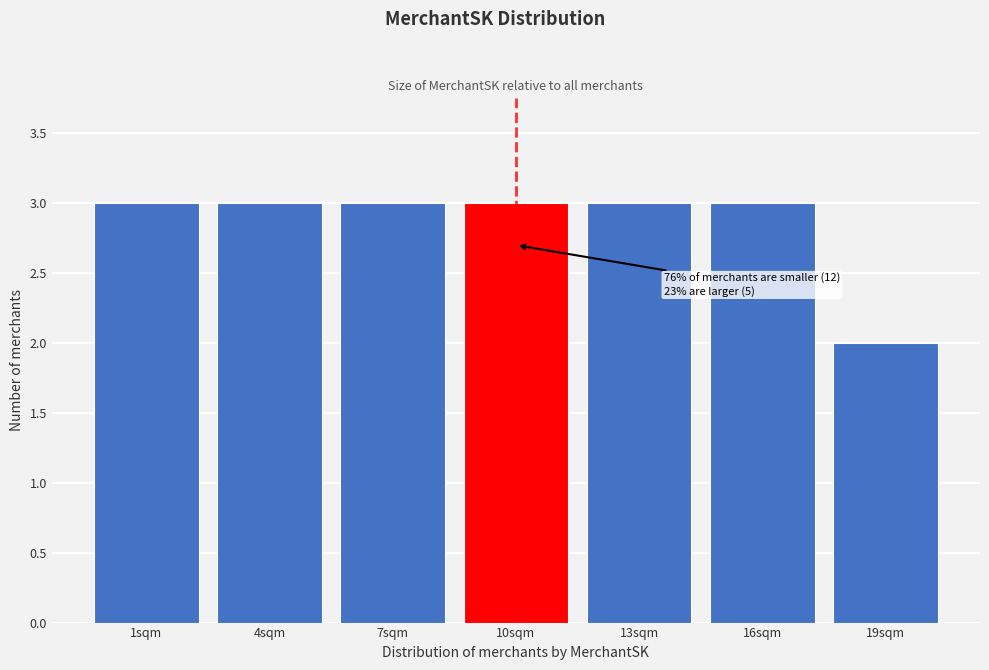

Reading left to right, transcribe all the data shown in this chart.

1sqm=3	4sqm=3	7sqm=3	10sqm=3	13sqm=3	16sqm=3	19sqm=2